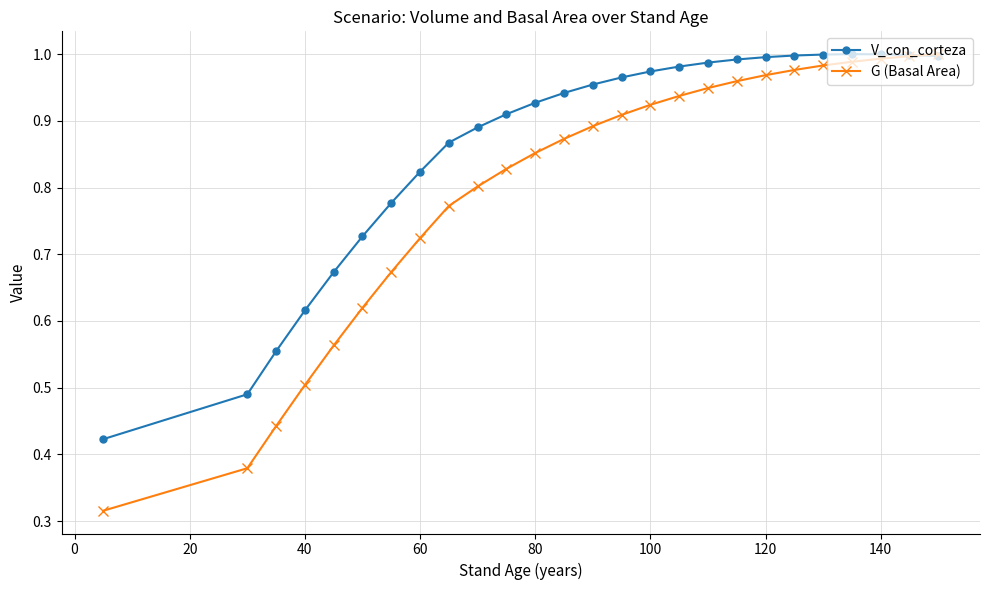

Which series has the largest total across all categories?

V_con_corteza